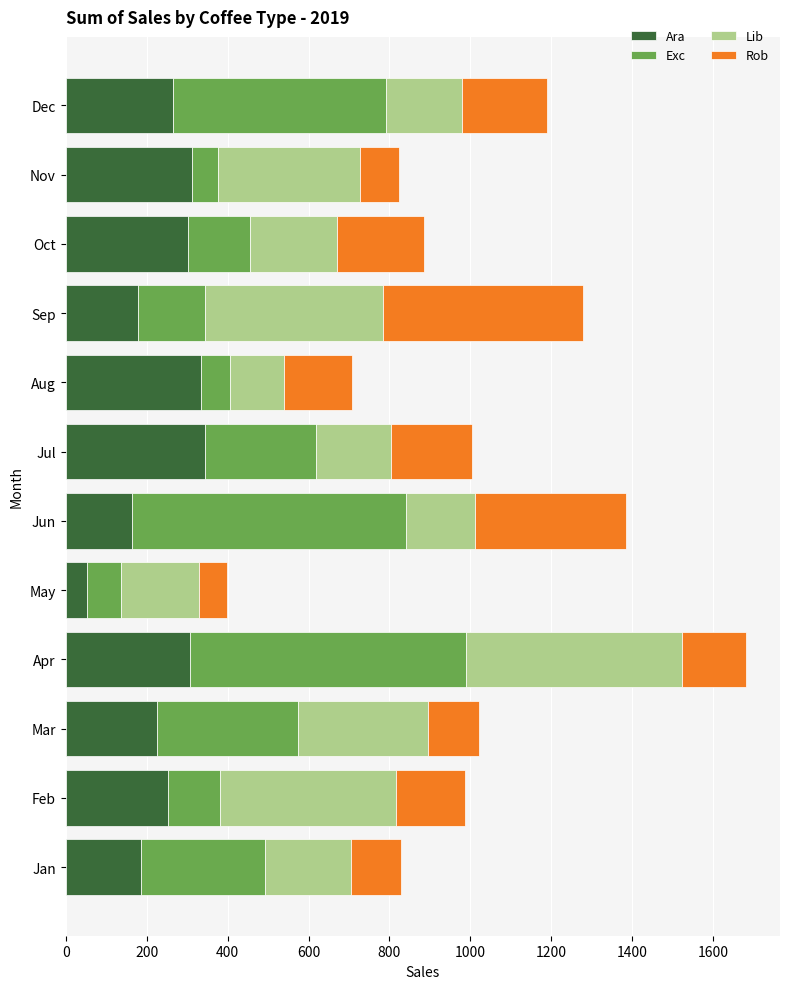

What is the lowest value of the Ara series?

53.7